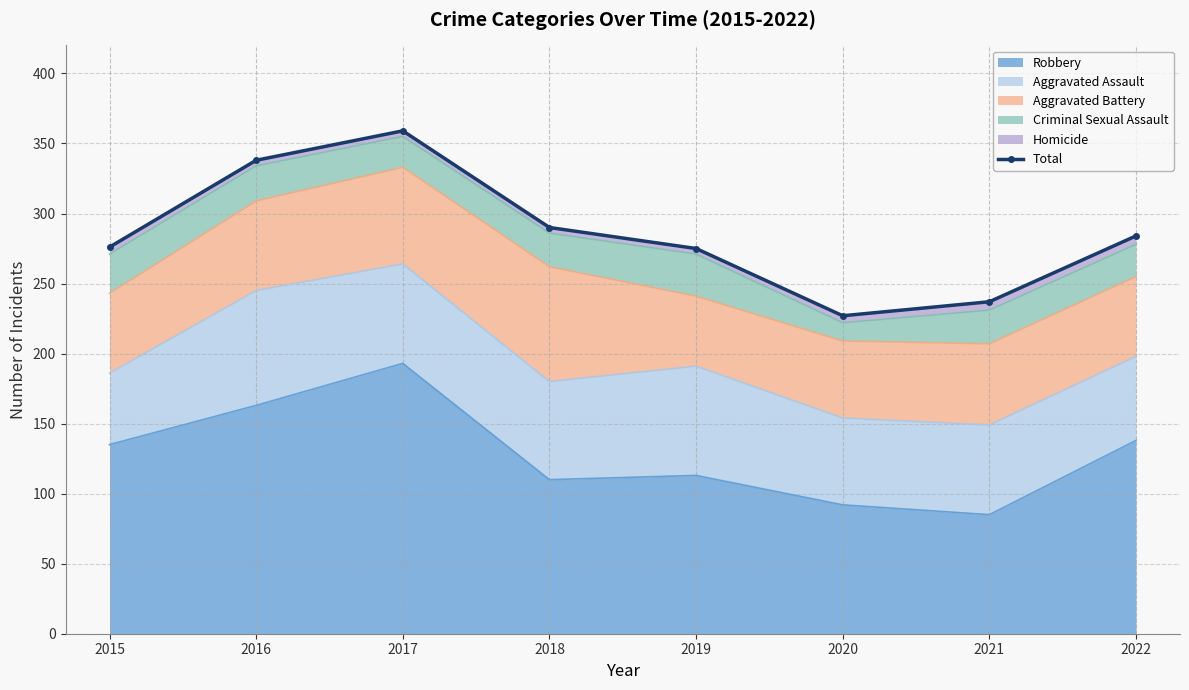

True or false: the data has more than 0 interior local peaks.

True